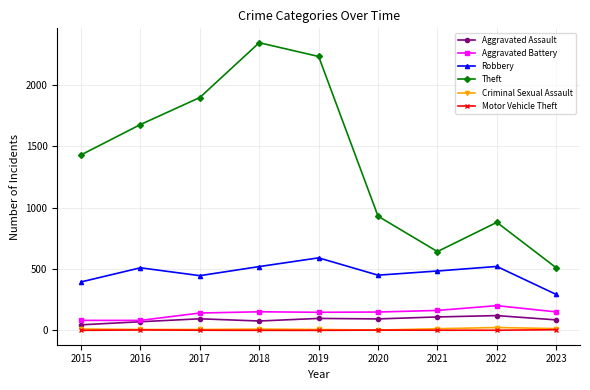

Which category has the highest value across all series?

2018